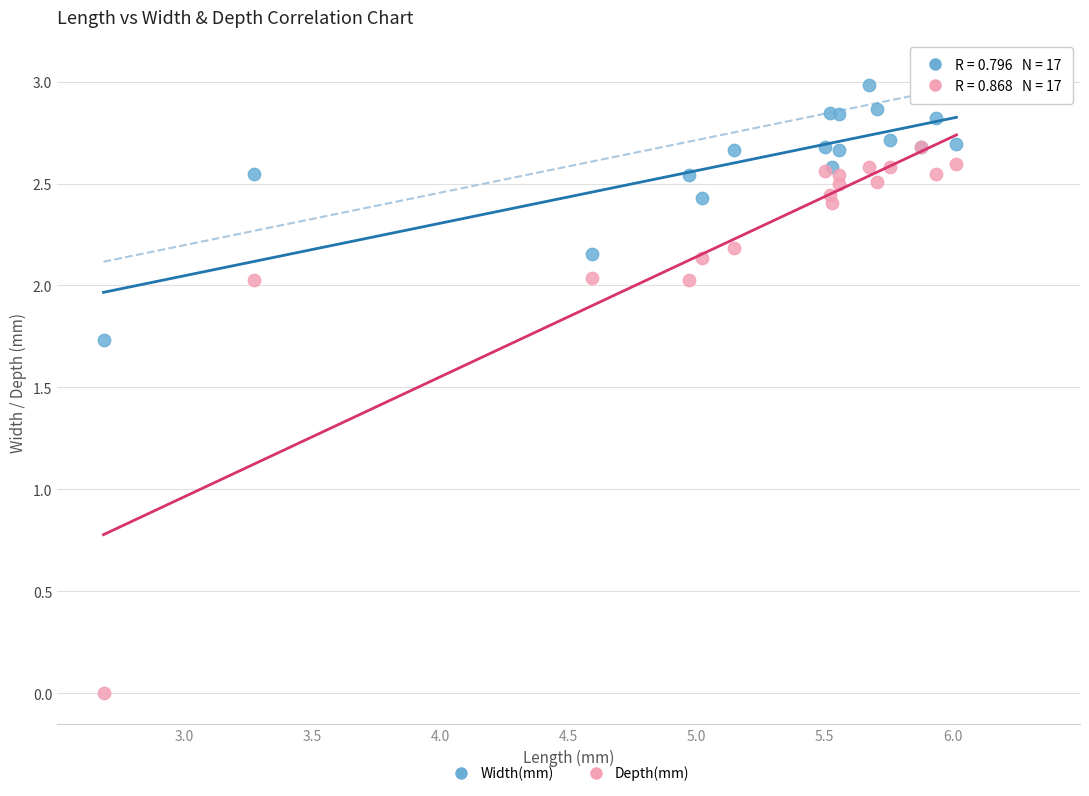

Across all series, what Y value is closest to 1?

1.7